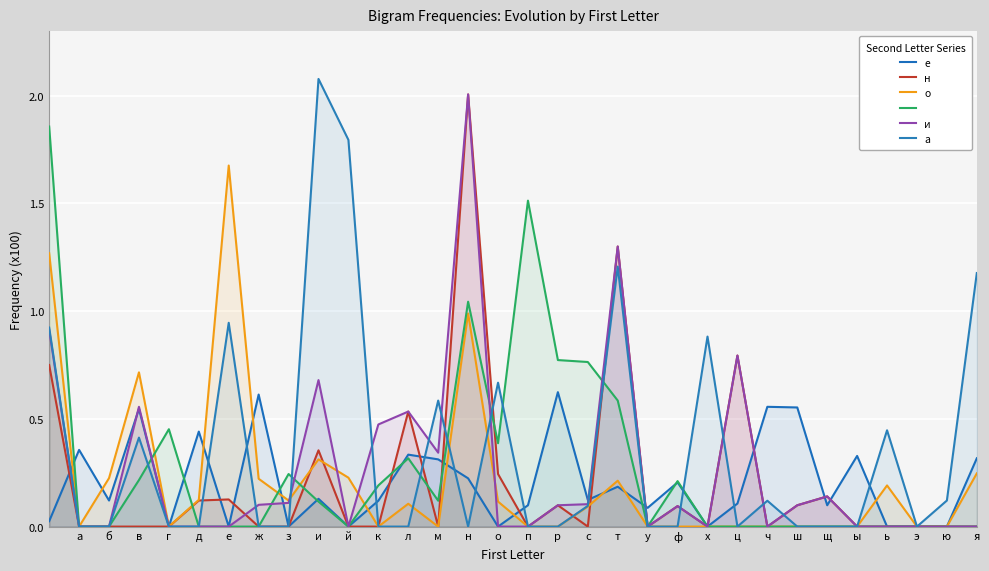

What is the value of the и point at the 12th from the left?

0.5